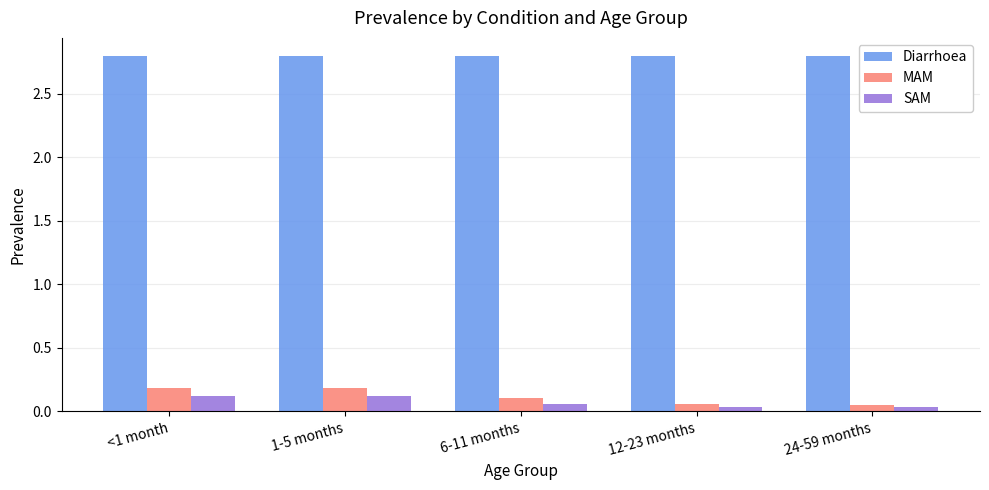

Is it true that Diarrhoea equals 2.8 at 12-23 months?

True